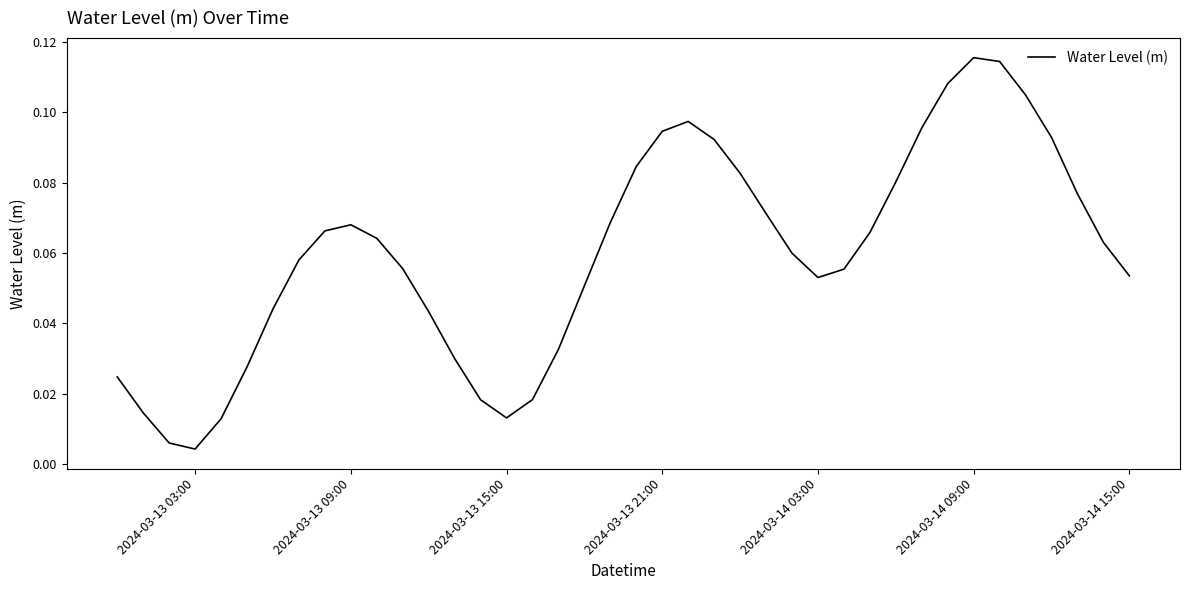

True or false: the data shows 0.0 at 2024-03-14 09:00.

False